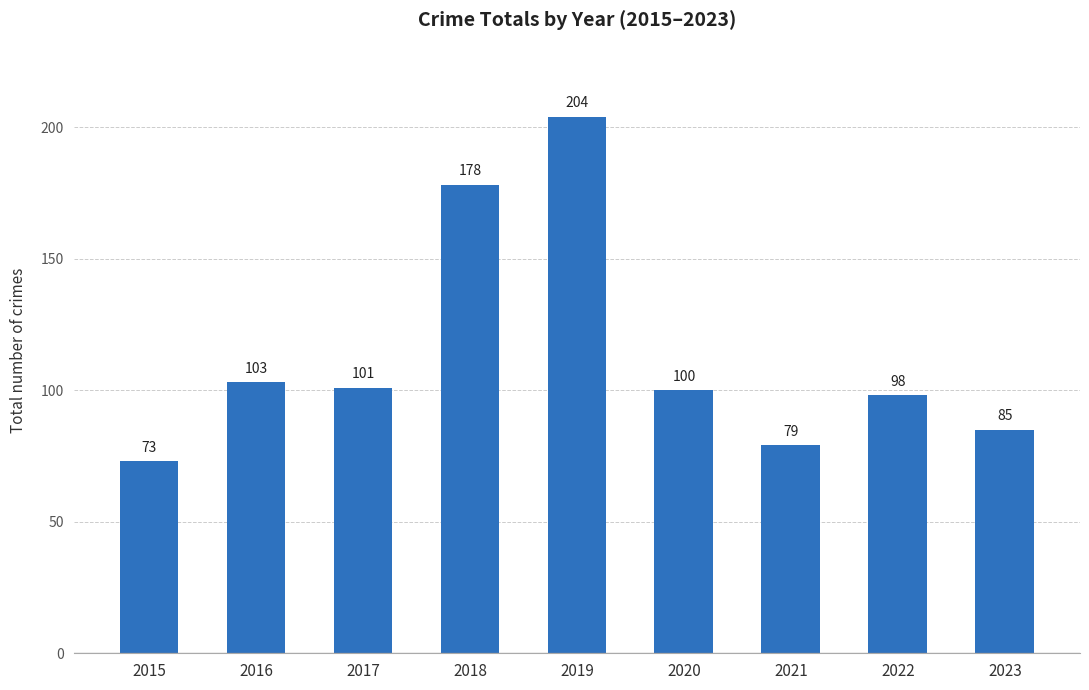

At which category does the chart reach its minimum across all series?

2015